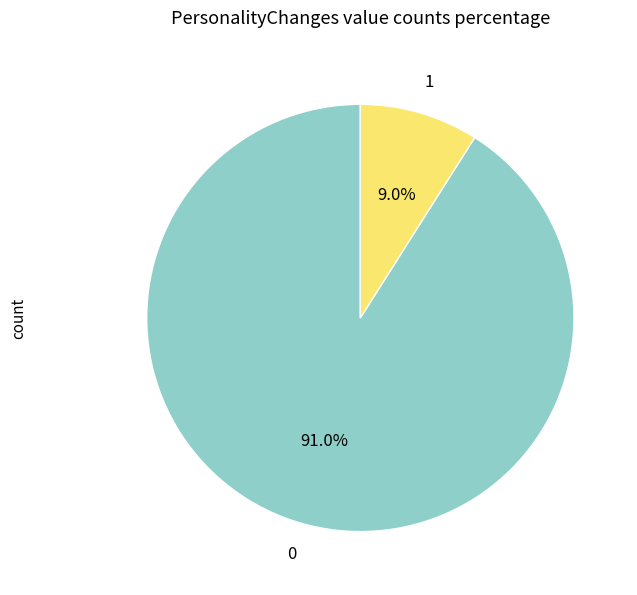

Is there a majority slice in this chart?

Yes